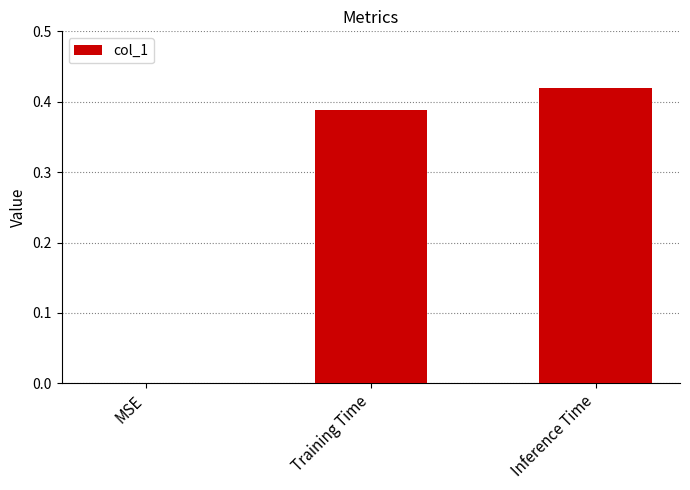

What is the change in value from MSE to Training Time?

+0.4